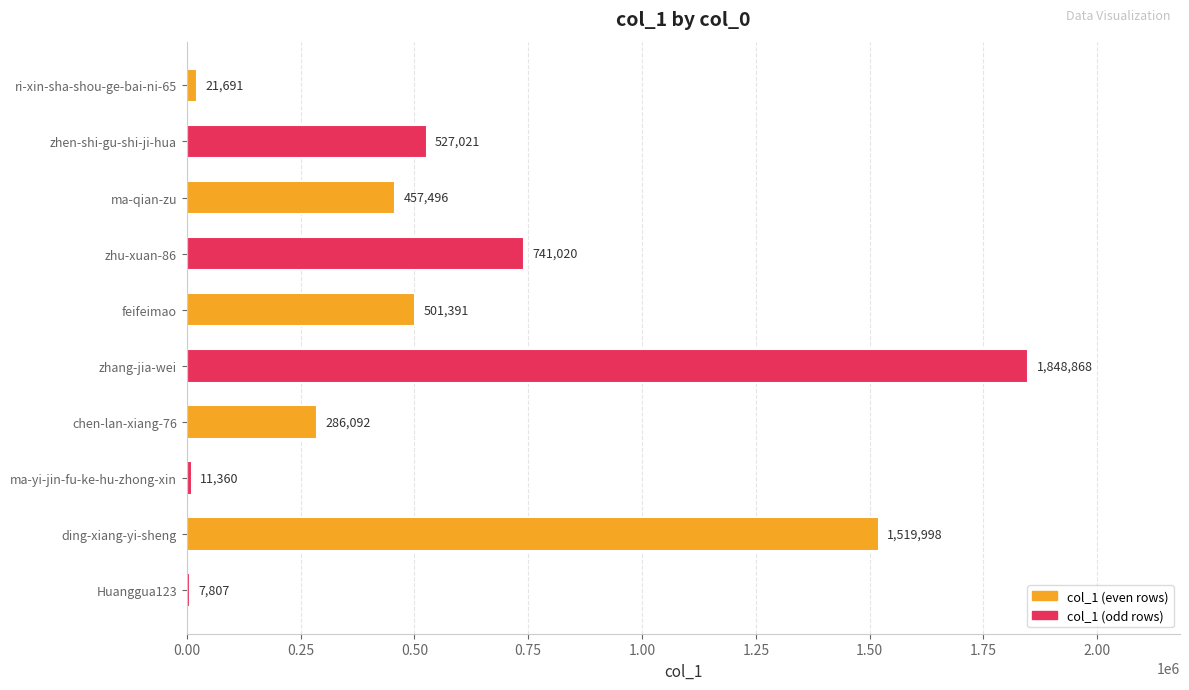

Which label corresponds to the smallest value in the chart?

Huanggua123